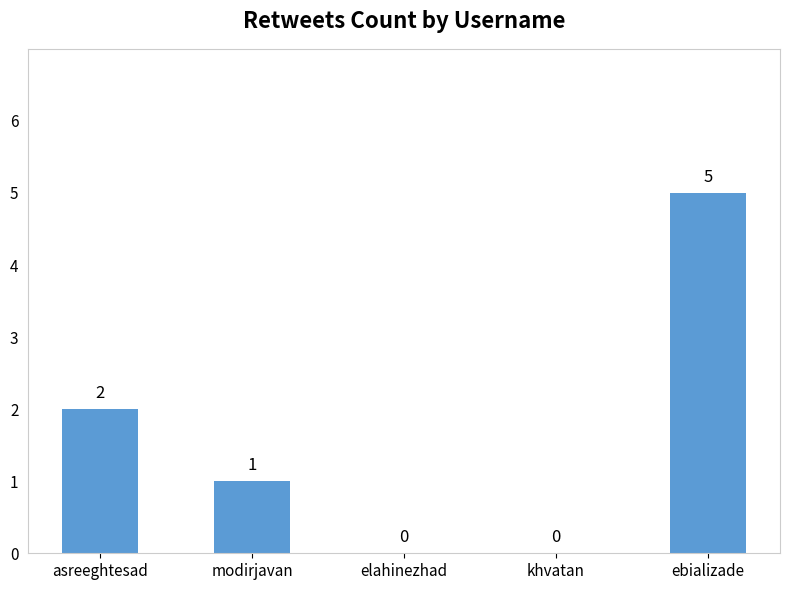

What is the change in value from asreeghtesad to khvatan?

-2